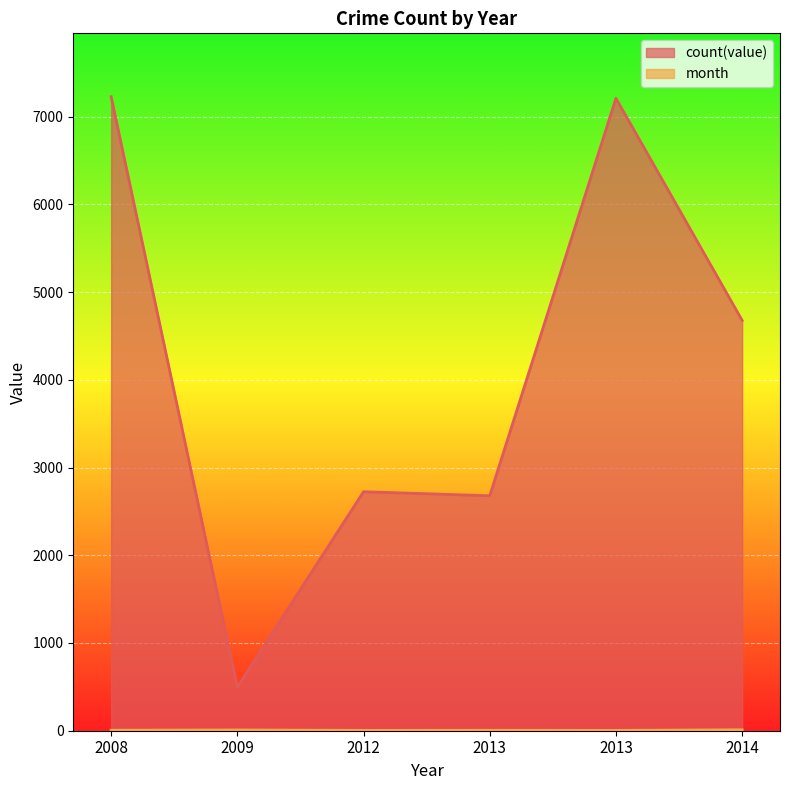

Does the chart display data point markers on the line(s)?

No